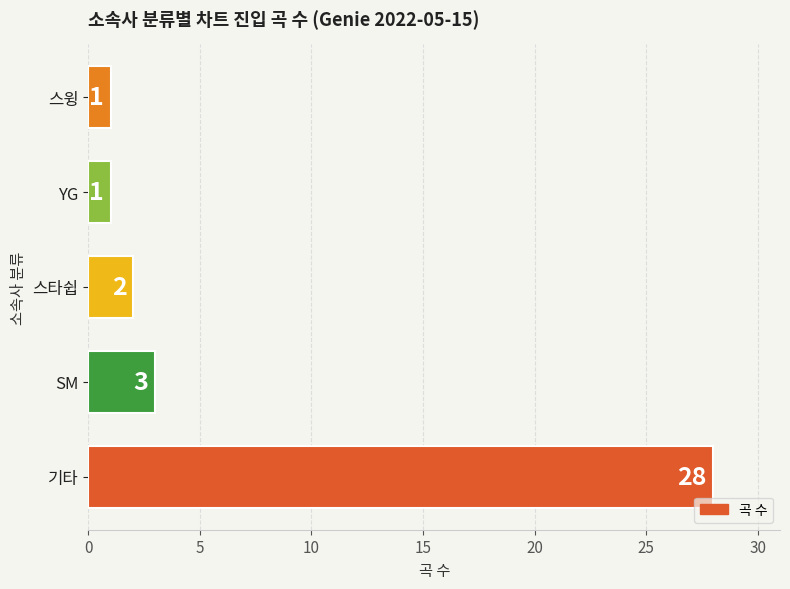

At which label is the value closest to 14?

SM